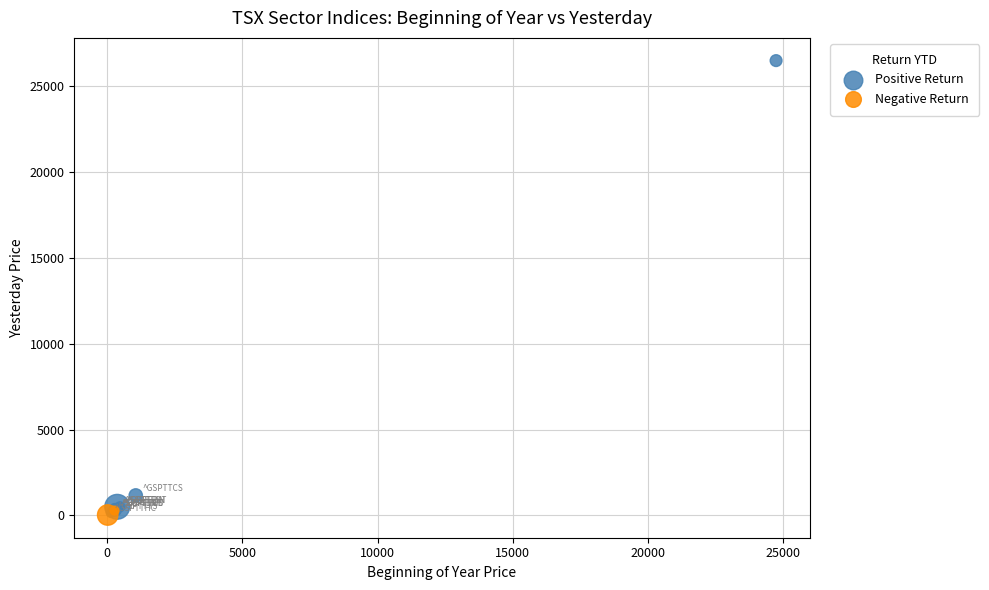

What are all the series names shown in the legend?

Positive Return, Negative Return